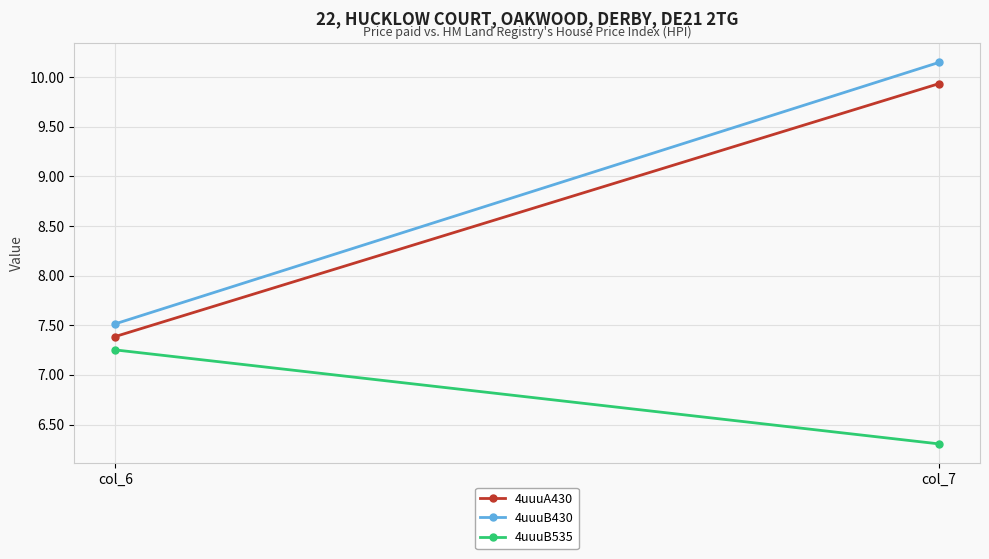

What is the difference between the 4uuuA430 values at col_7 and col_6?

2.5